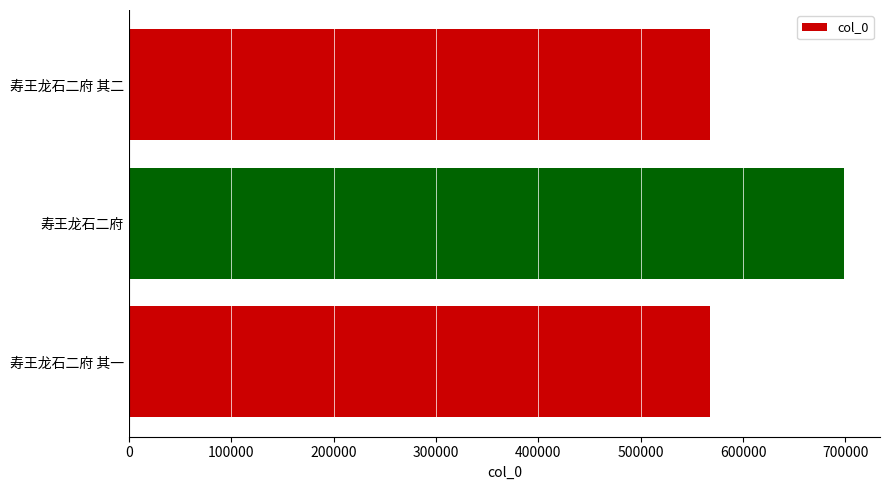

What is the difference between the maximum and minimum values?

131253